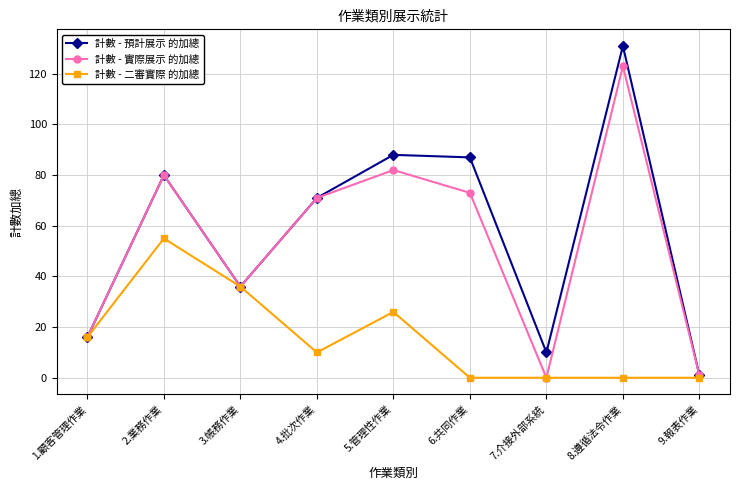

How many values in the 計數 - 實際展示 的加總 series are below 71?

4